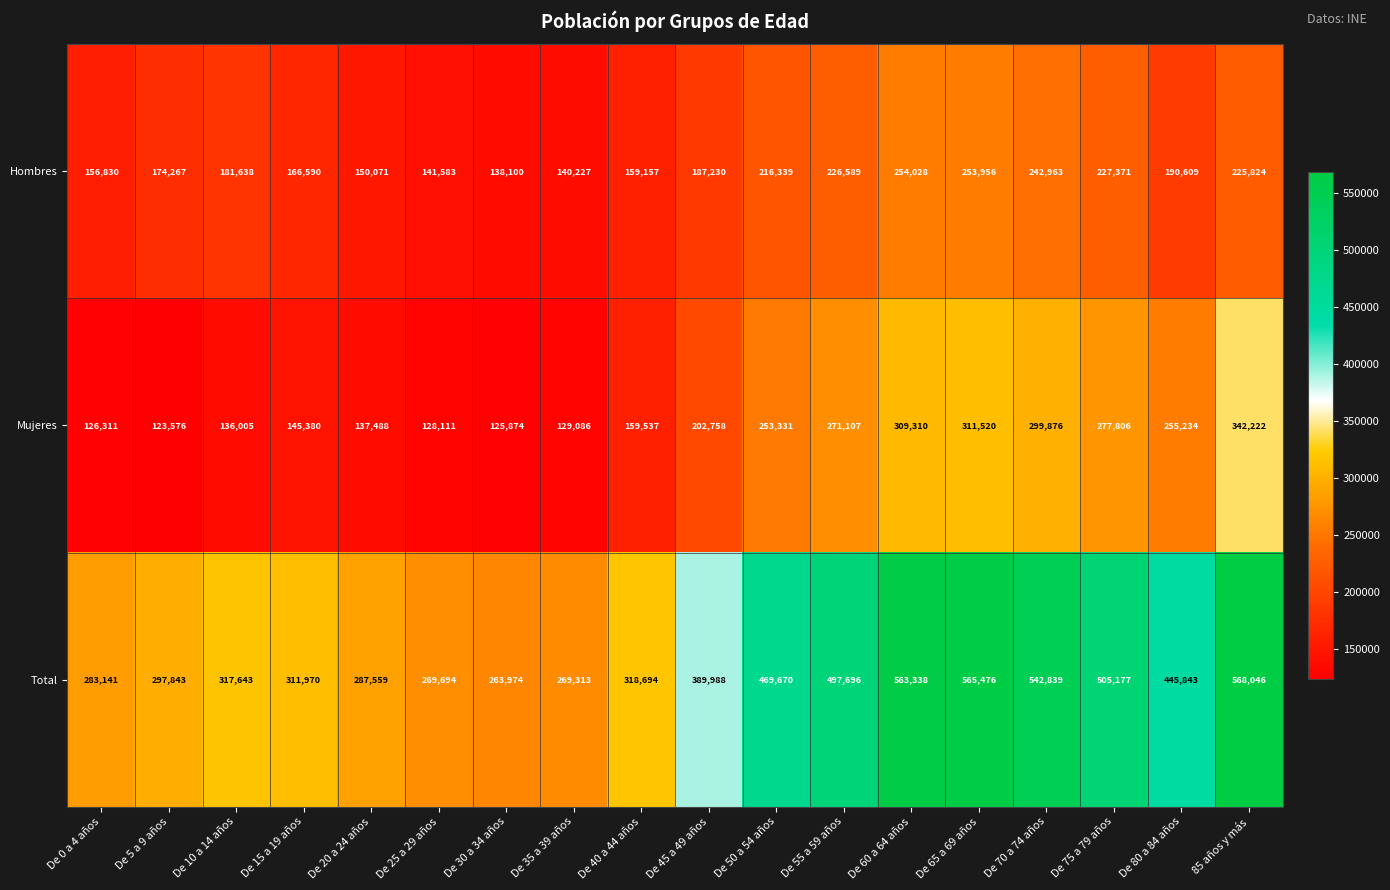

What is the maximum value shown in the chart?

568046